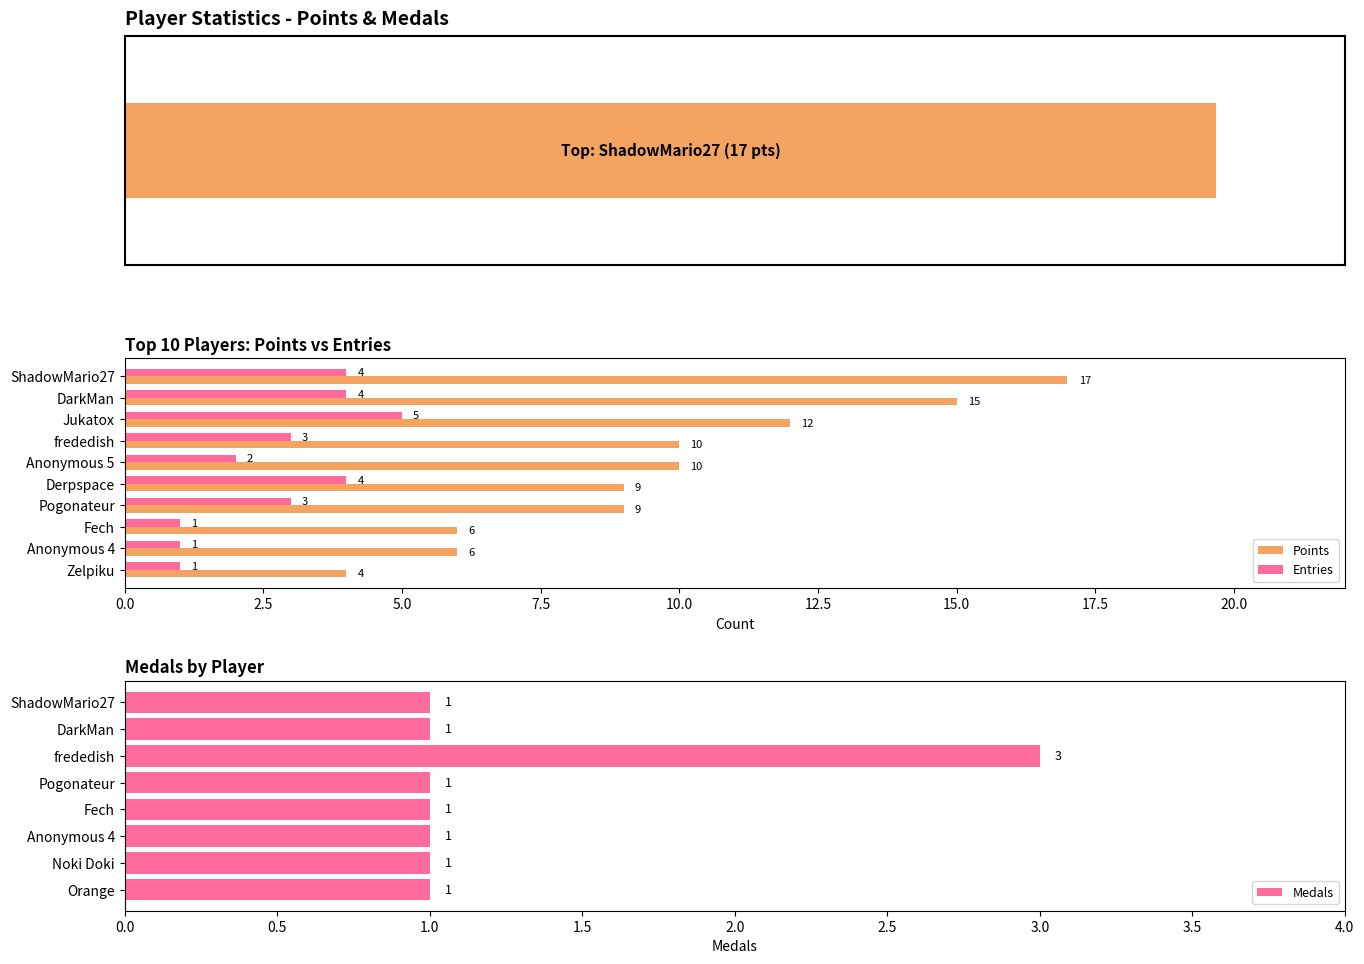

True or false: Points has a value of 3 at Fech.

False